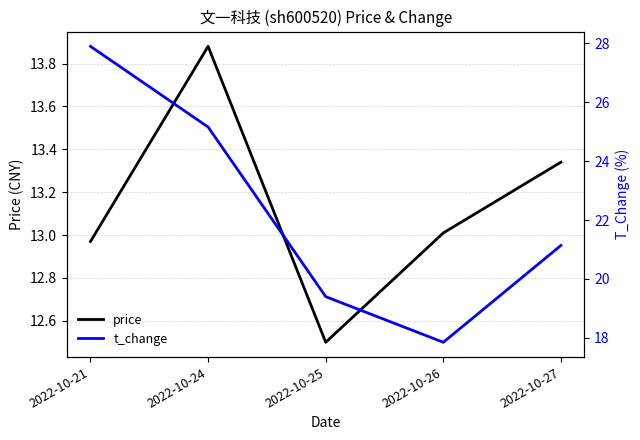

Between 2022-10-24 and 2022-10-25, which is larger?

2022-10-24